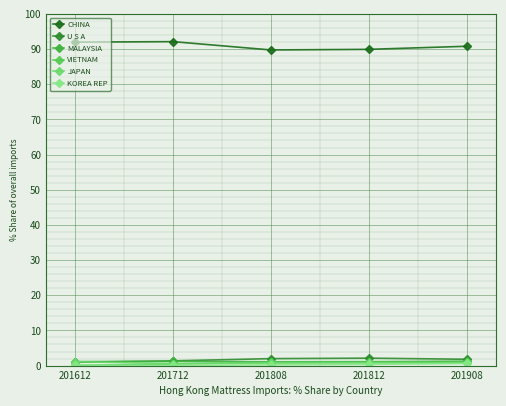

How many lines are shown in the chart?

6